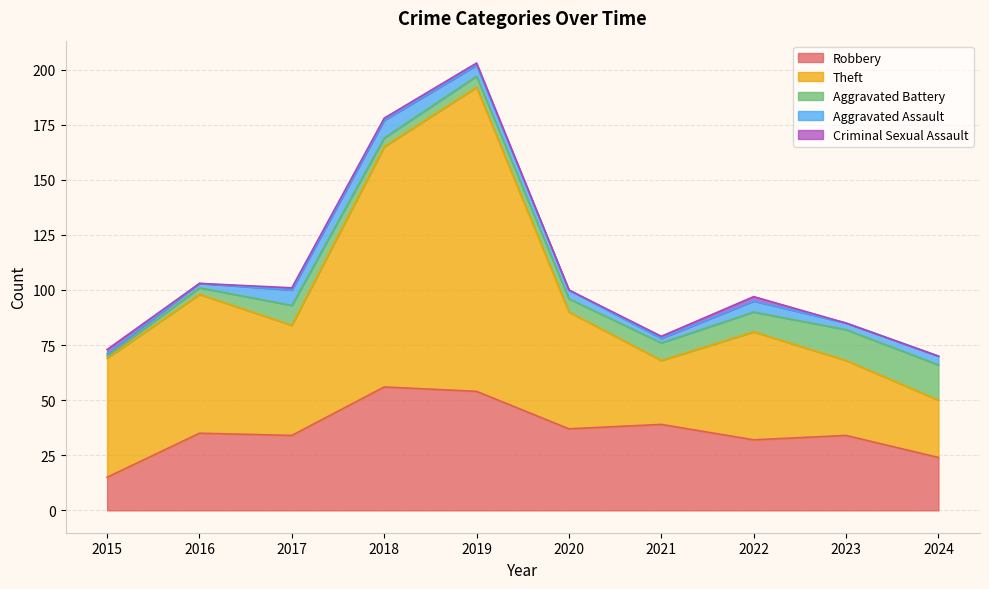

Is it true that Aggravated Assault equals 4 at 2021?

False